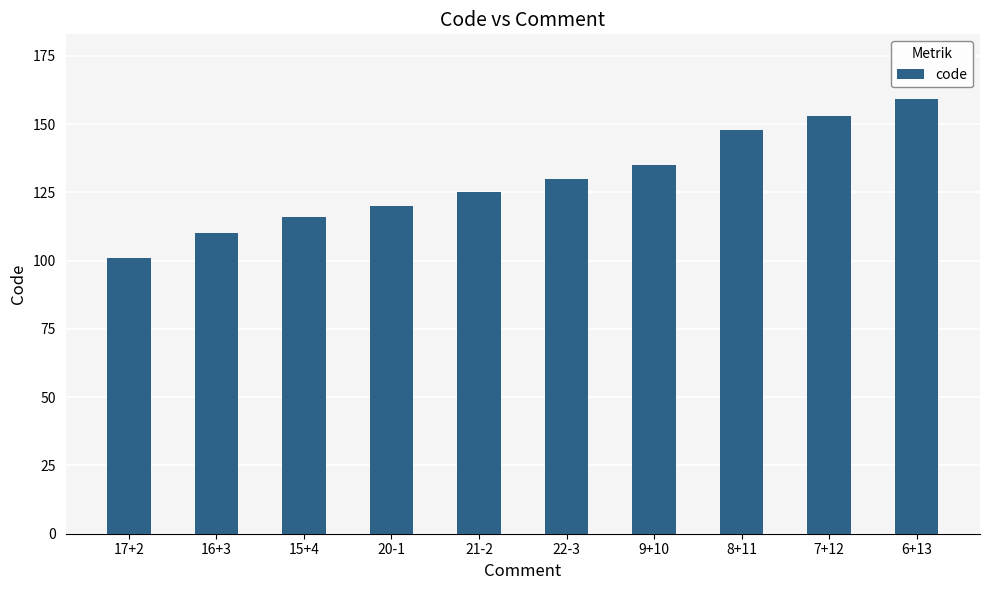

Approximately how many times larger is the value at 21-2 compared to 8+11?

0.8